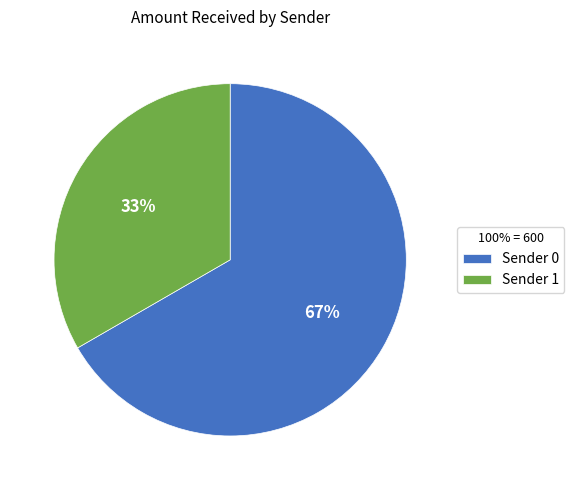

How many slices are in this pie chart?

2